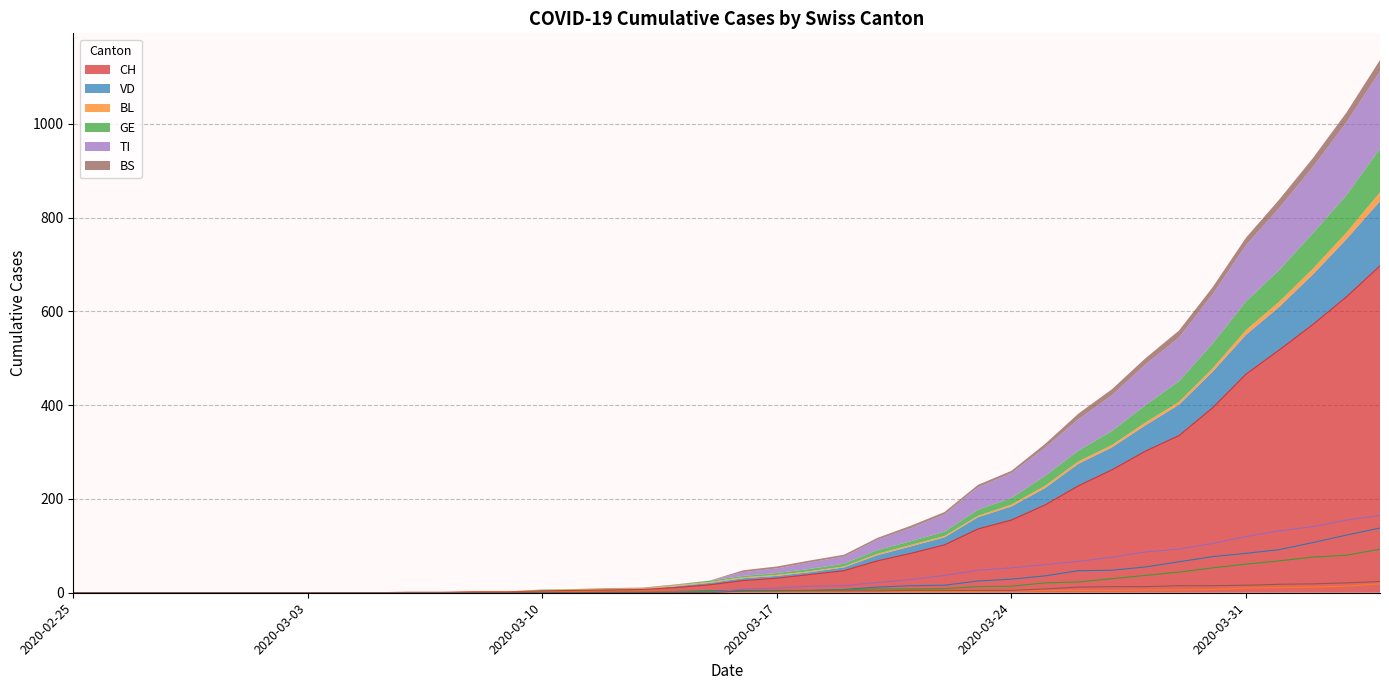

Which category has the highest value in the BS series?

2020-04-04